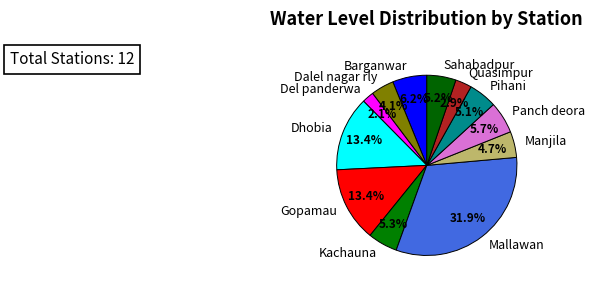

Is there a majority slice in this chart?

No